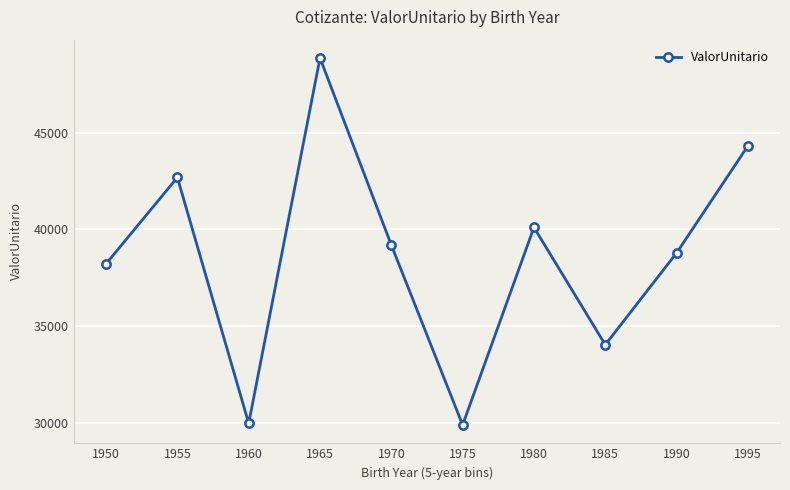

What is the difference between the maximum and minimum values?

18955.3